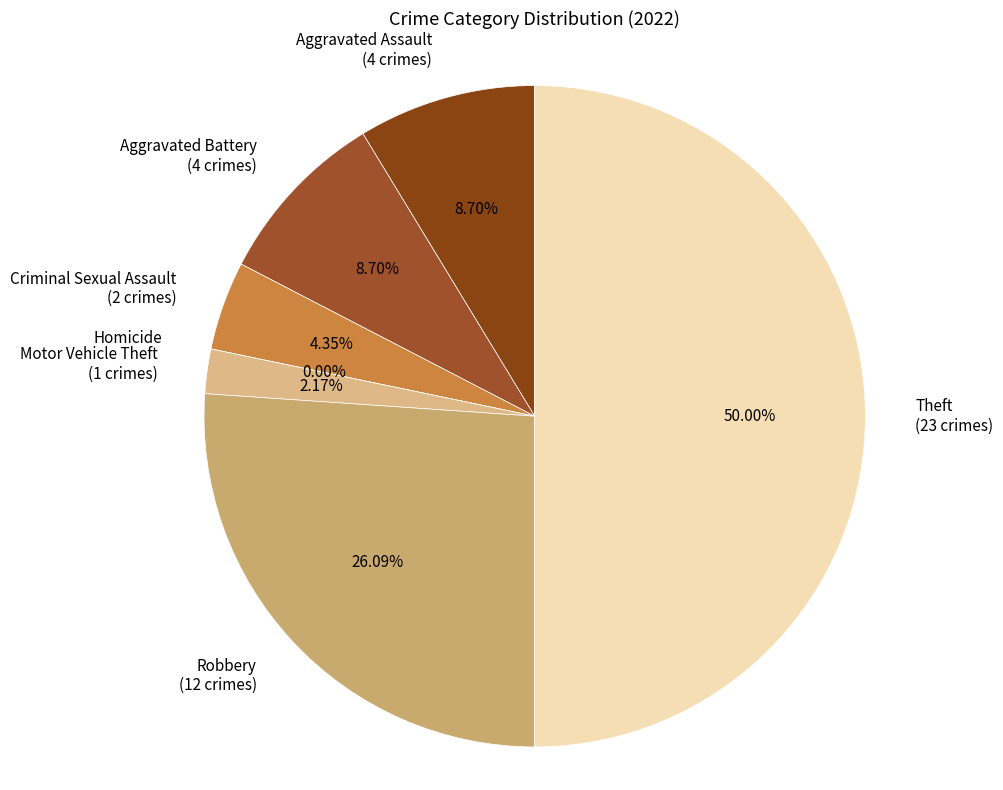

Does Aggravated Battery represent more than half of the total?

No